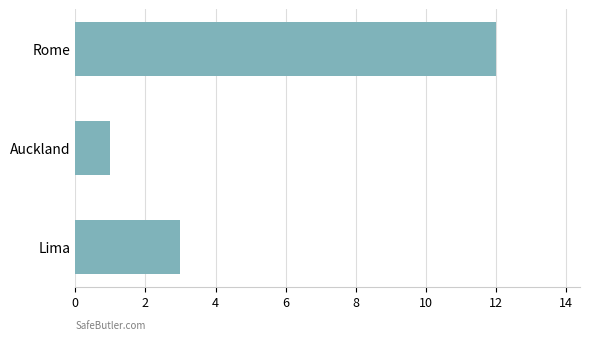

How many series are shown in this chart?

1